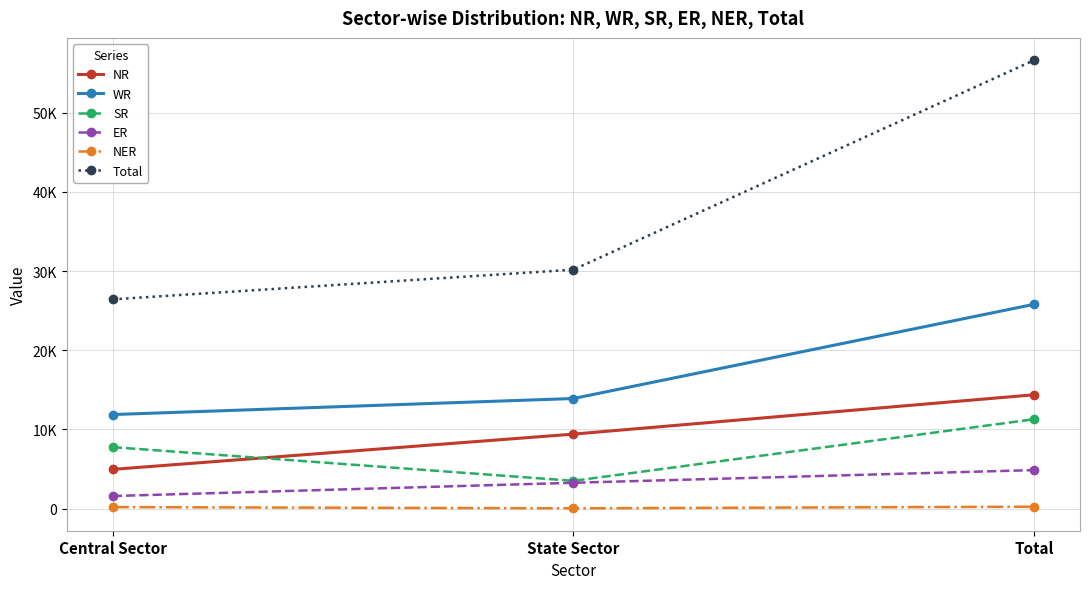

Is this an area chart (filled region under the line)?

No